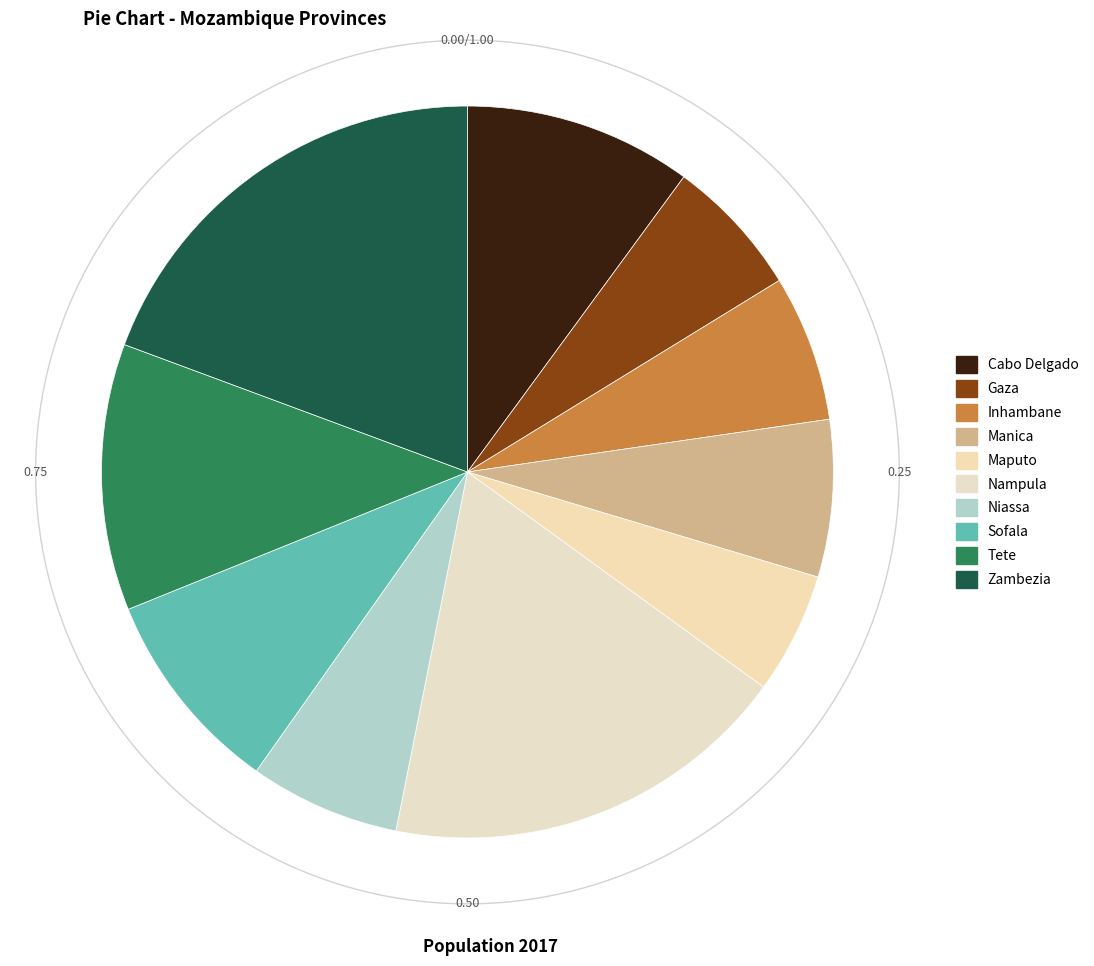

Which slice is the smallest?

Maputo